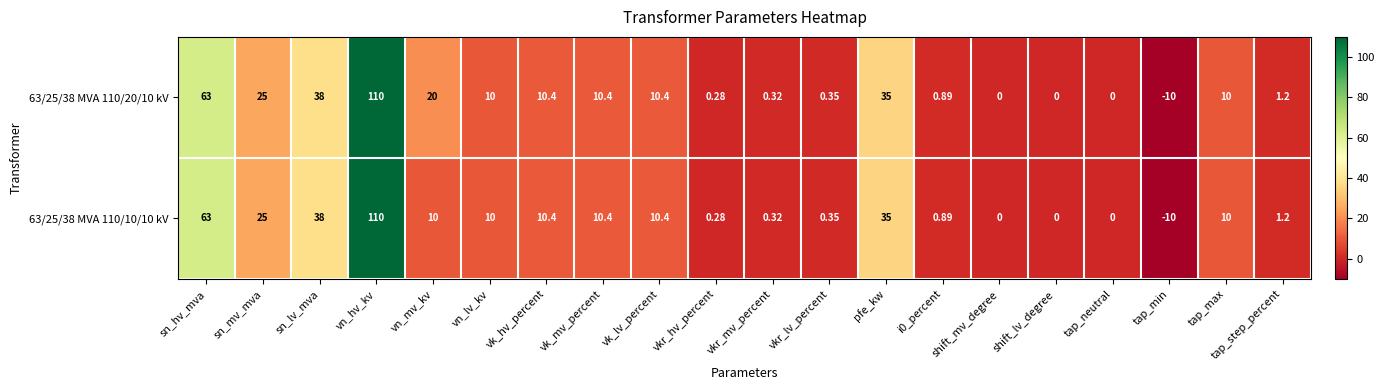

Which category has the highest value in the 63/25/38 MVA 110/10/10 kV series?

vn_hv_kv